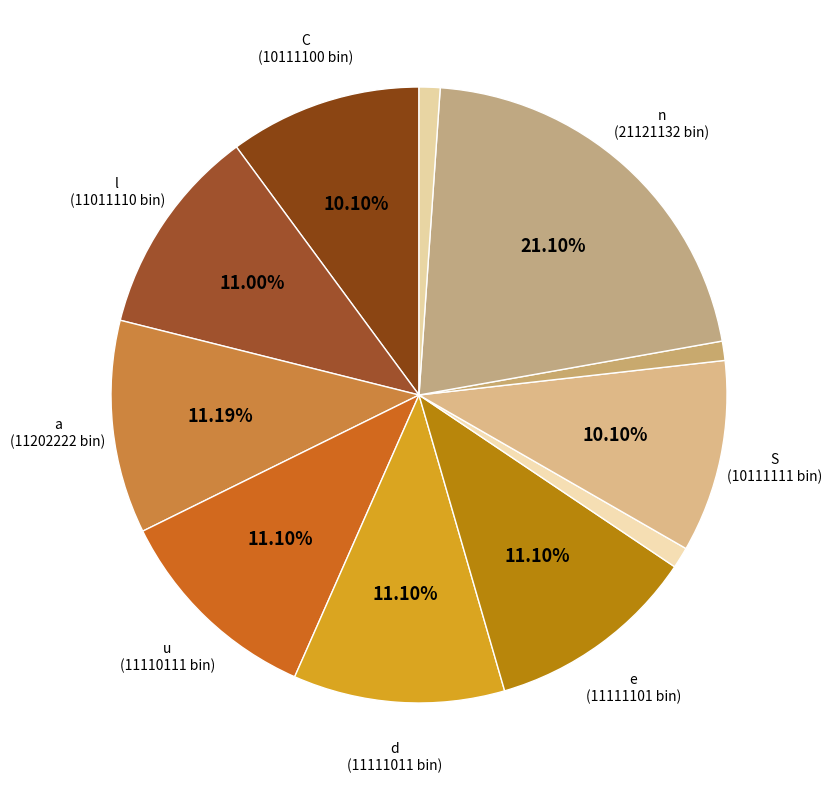

Count the number of slices in the pie.

11